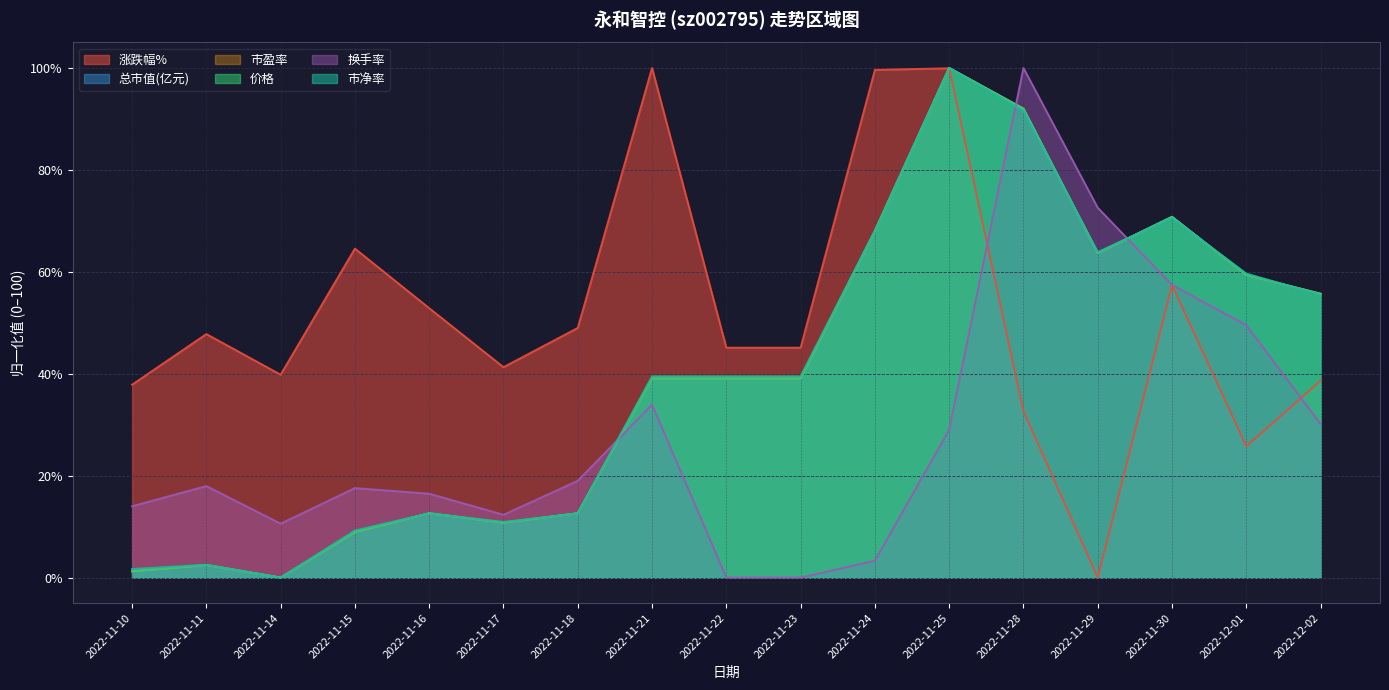

What is the difference between the 总市值(亿元) values at 2022-11-17 and 2022-11-18?

1.9